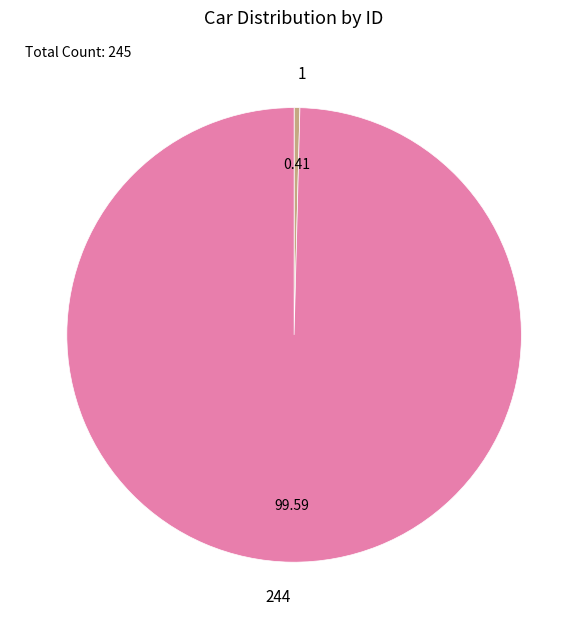

Count the number of slices in the pie.

2